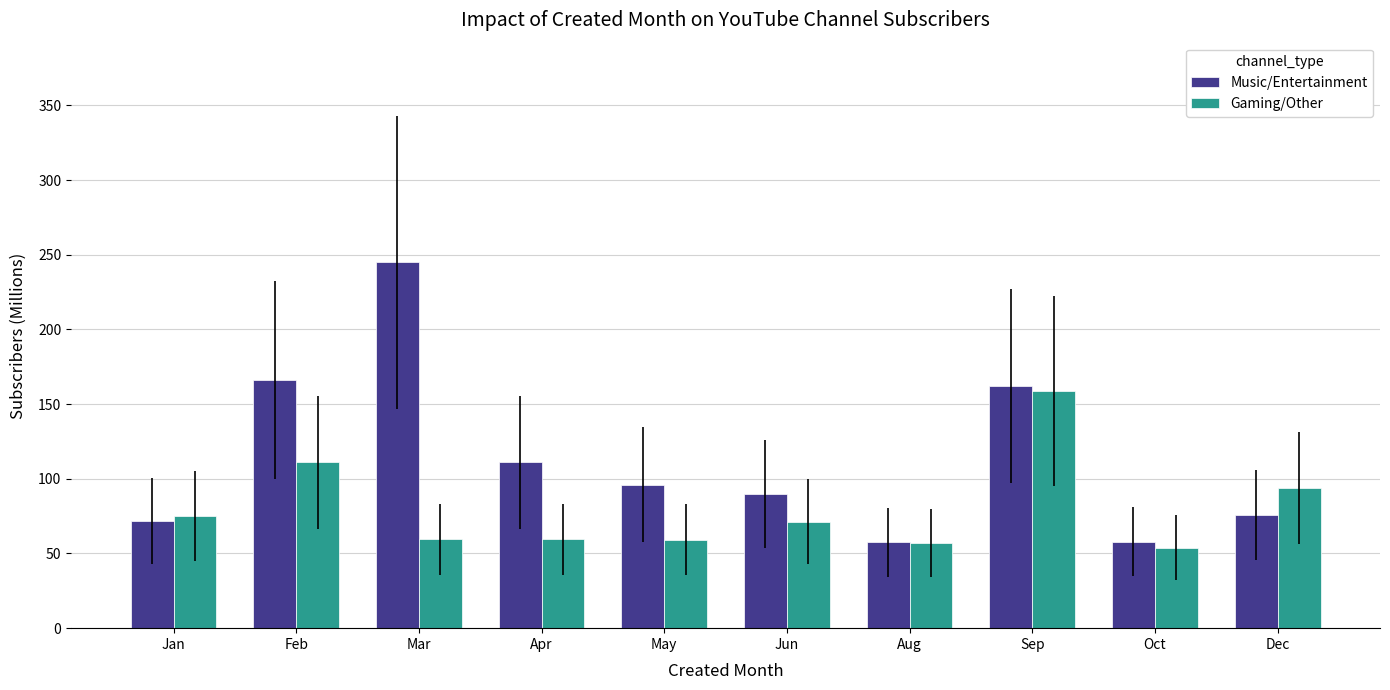

What position from the right is Feb?

9